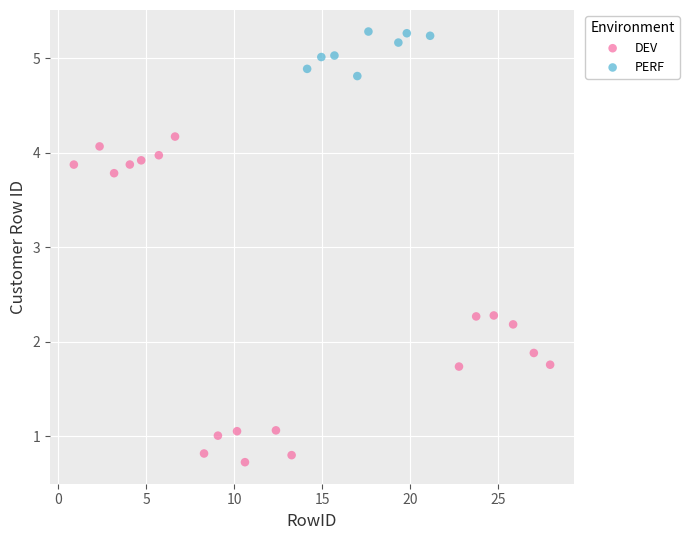

Which series contains the highest Y value?

PERF